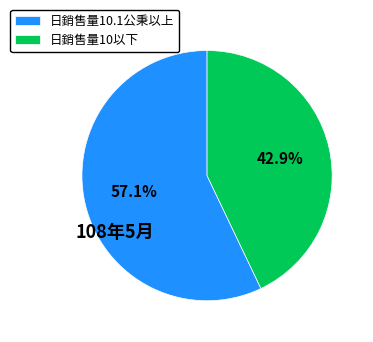

Which has a higher value, 日銷售量10.1公秉以上 or 日銷售量10以下?

日銷售量10.1公秉以上